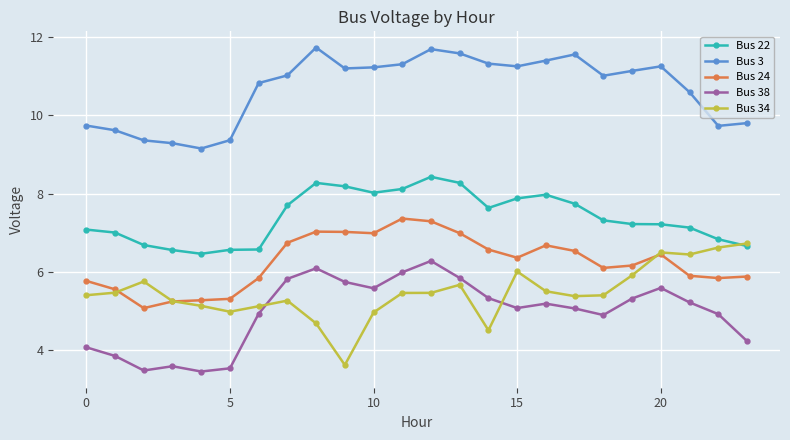

True or false: Bus 3 and Bus 38 cross at least once.

False